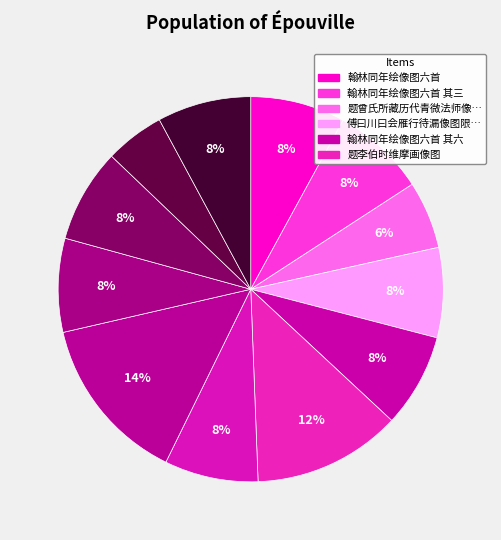

How many segments does this pie chart have?

12